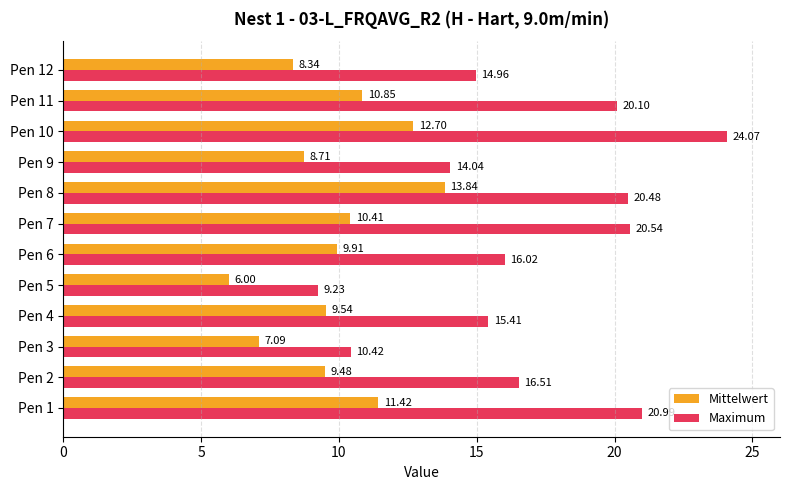

At how many categories does at least one series exceed 7?

12